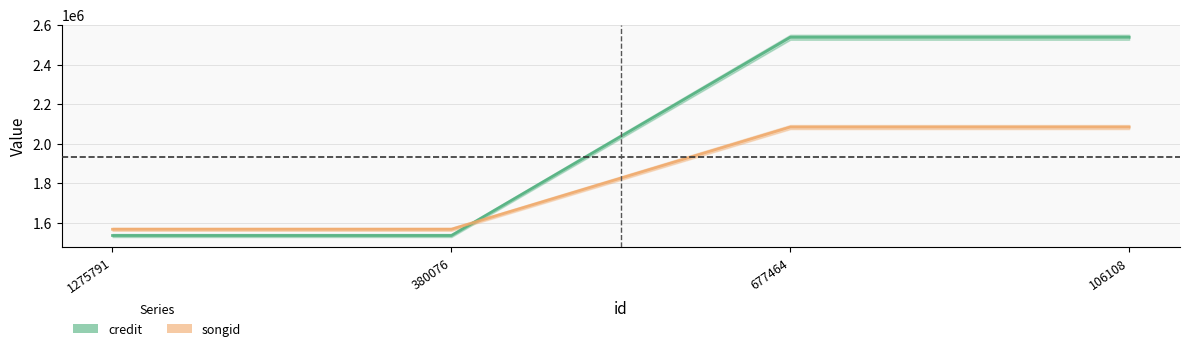

How many lines are shown in the chart?

2